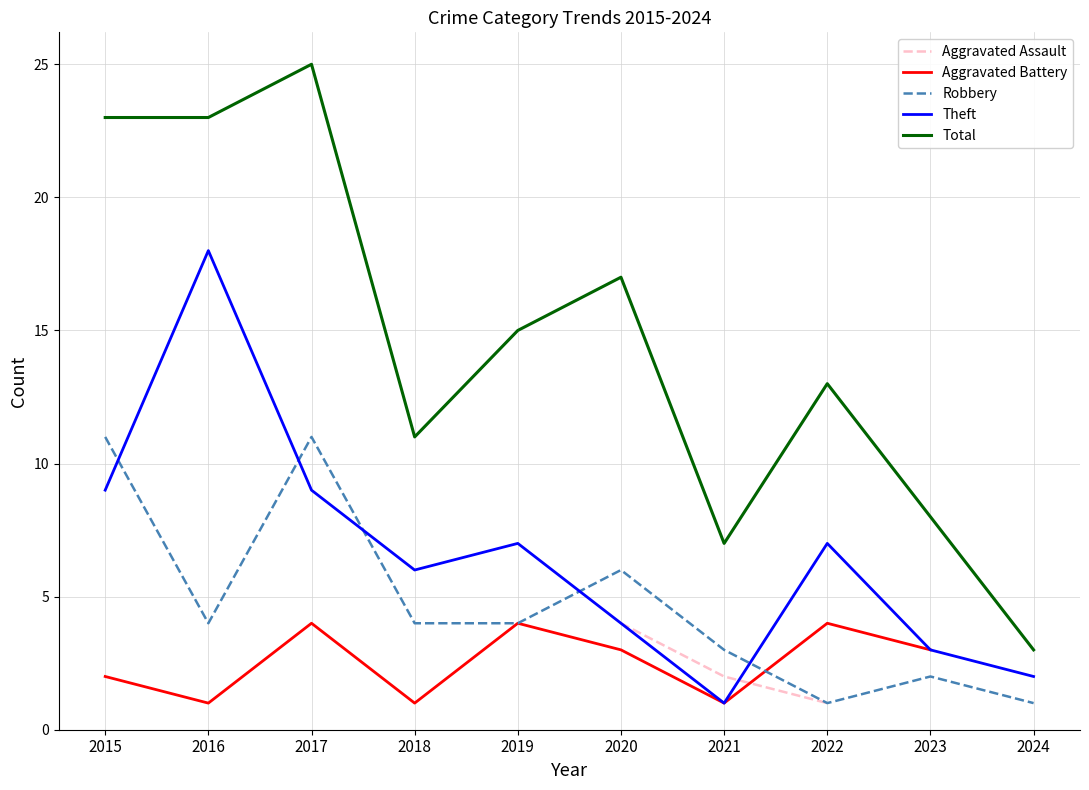

How many positive values does the Aggravated Battery series have?

9